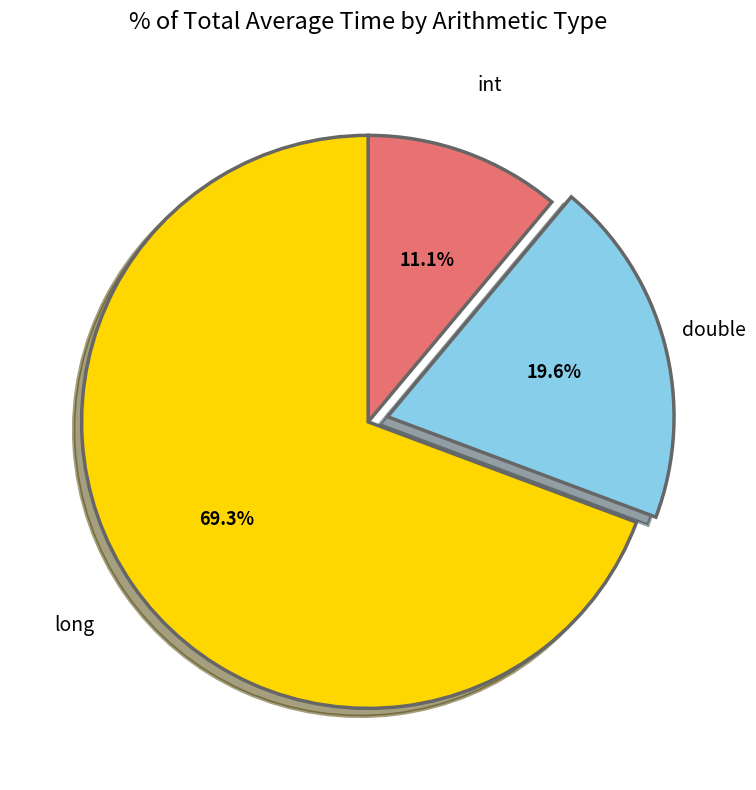

Is it true that int is 11% of the pie?

True